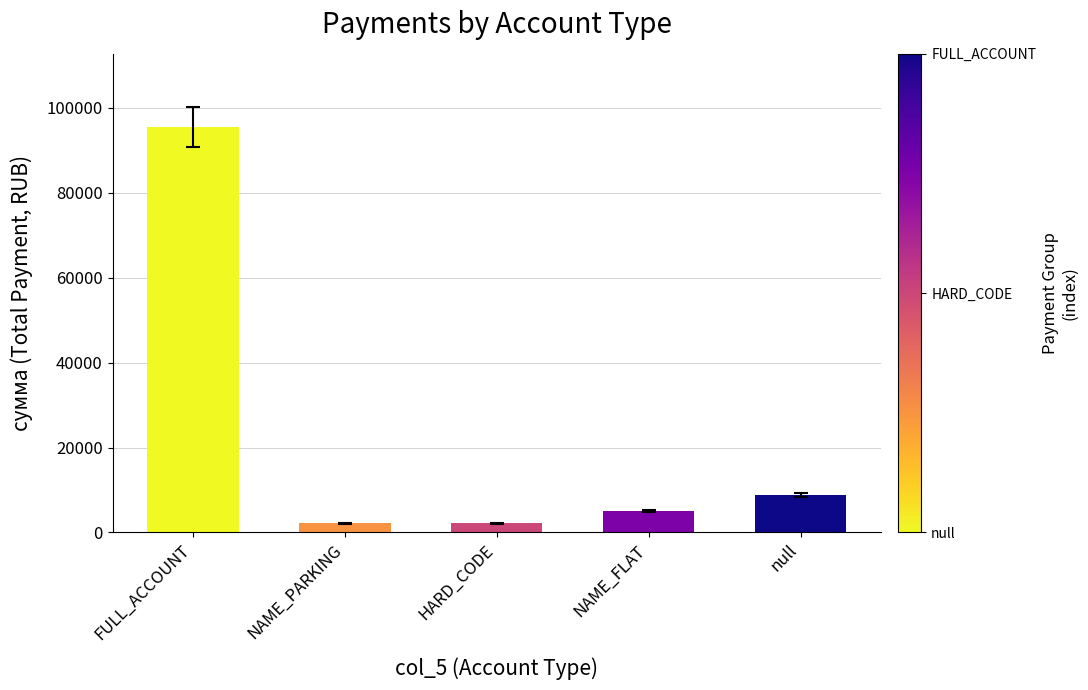

What is the label of the 1st bar from the right?

null